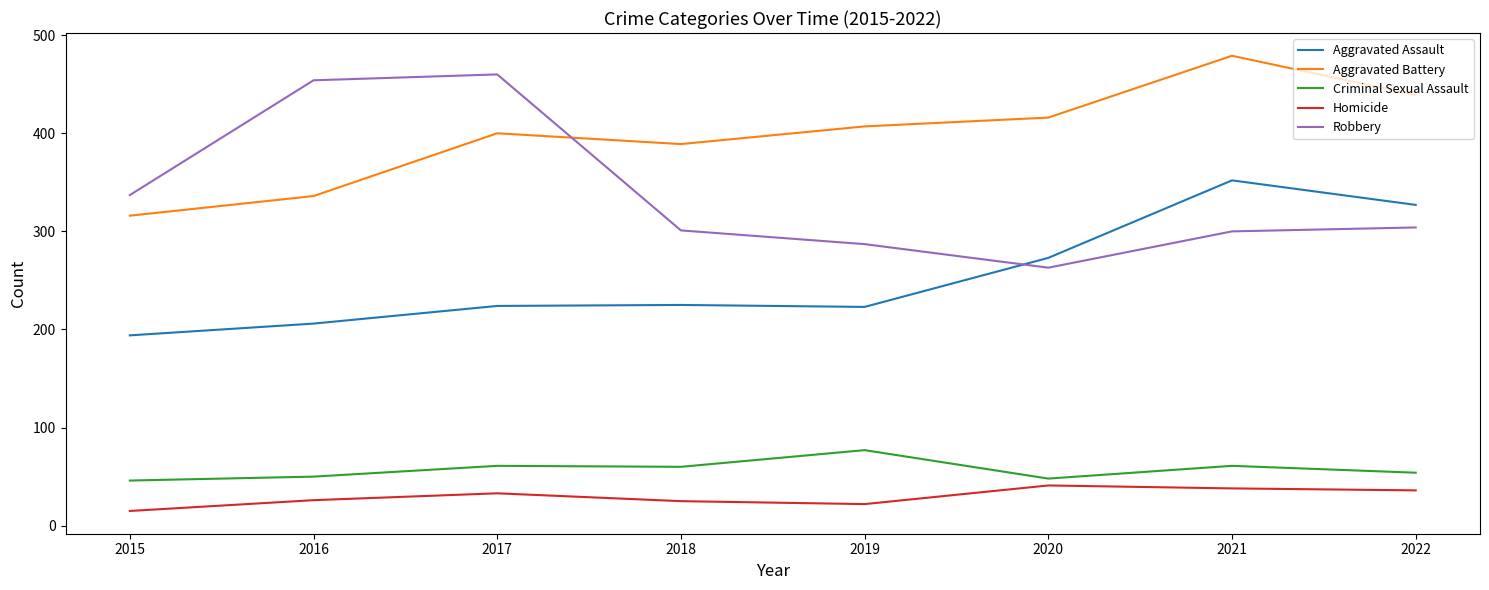

What is the difference between the highest and lowest values at 2020?

375